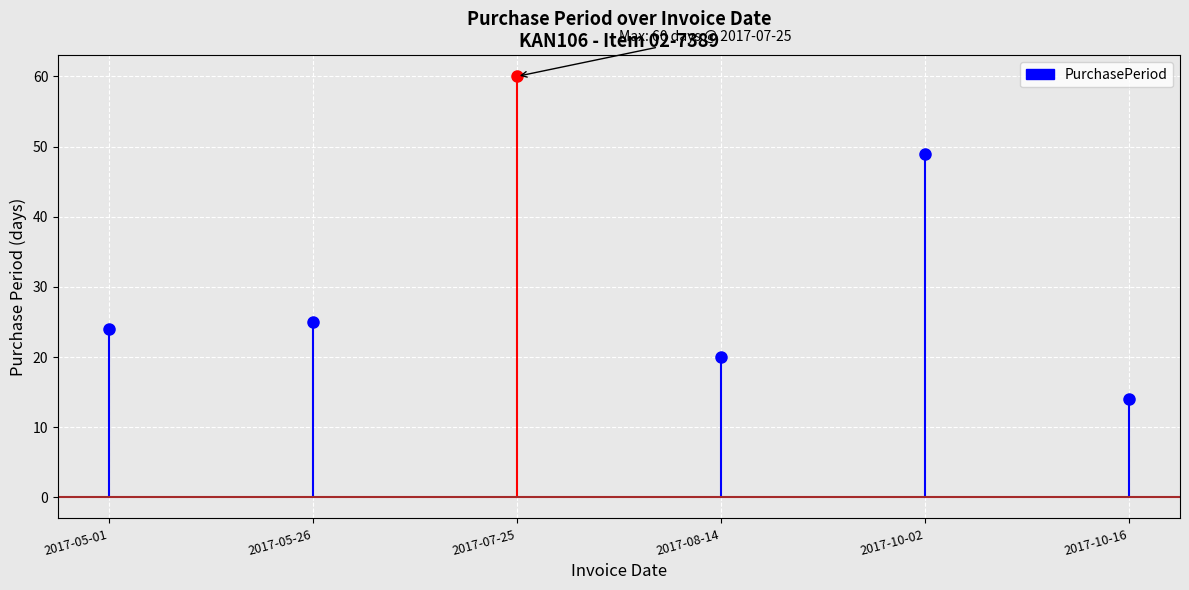

What is the label of the 3rd point from the right?

2017-08-14